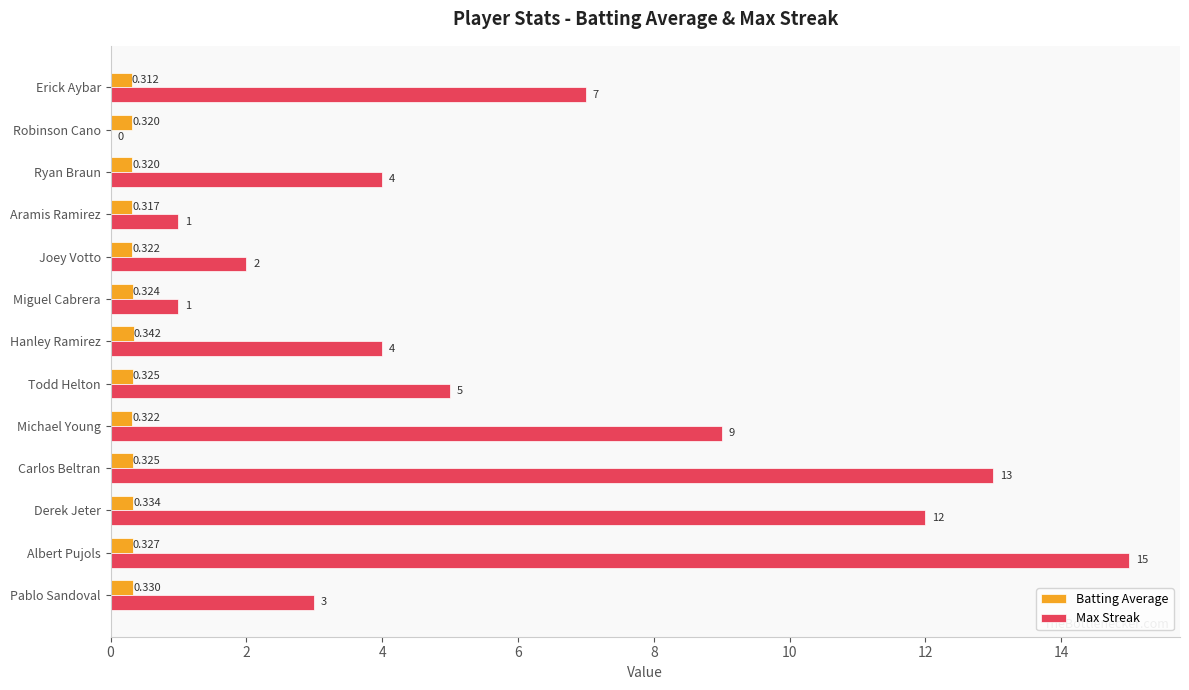

How many series are shown in this chart?

2